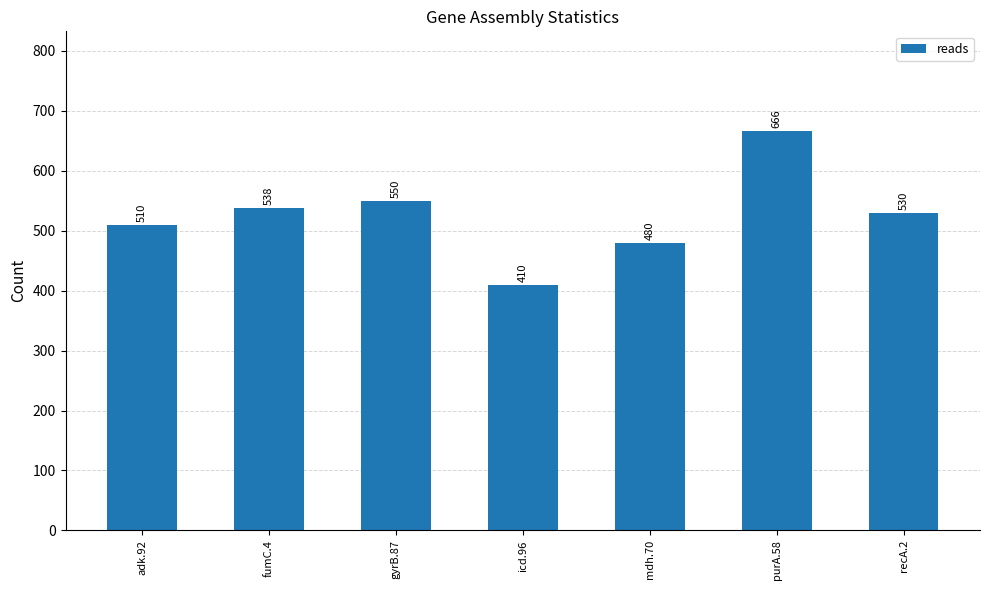

Does the chart contain stacked bars?

No